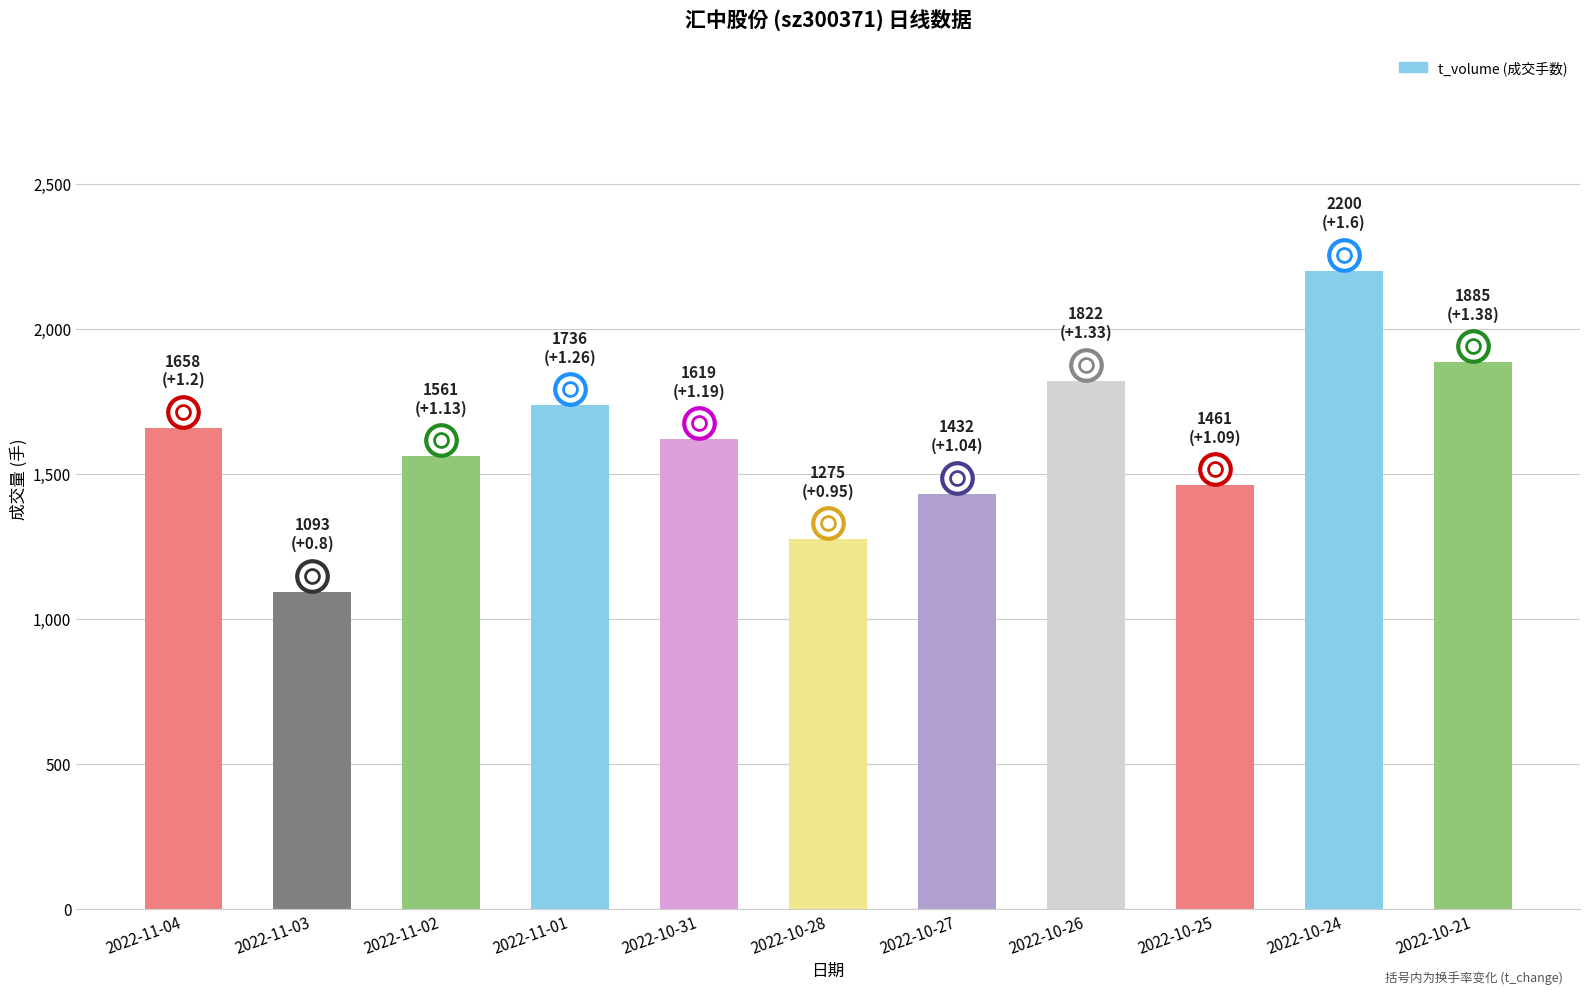

What is the difference between the values at 2022-10-26 and 2022-11-02?

261